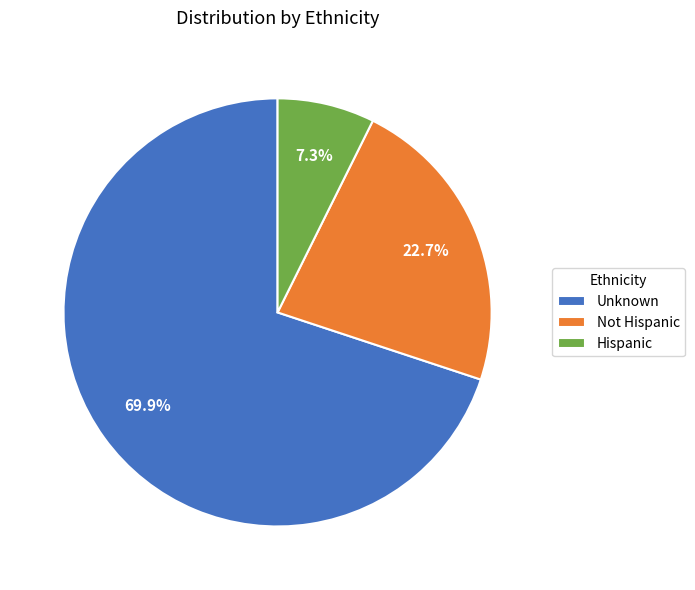

Do Unknown and Not Hispanic together represent more than half of the pie?

Yes